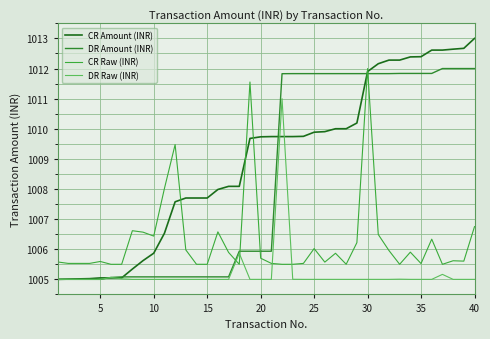

What is the value of the DR Raw (INR) point at the 7th from the left?

1005.0